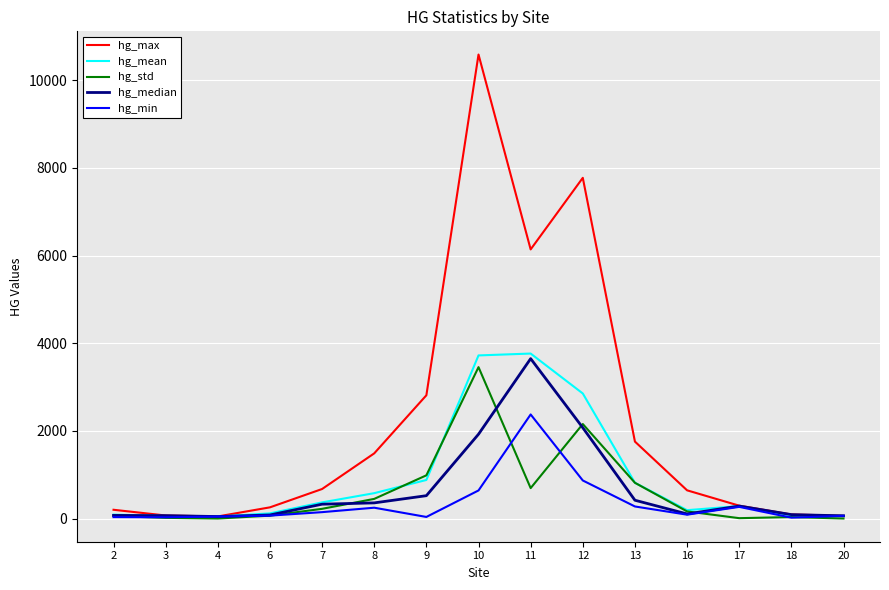

Which series changed the most between 11 and 16?

hg_max